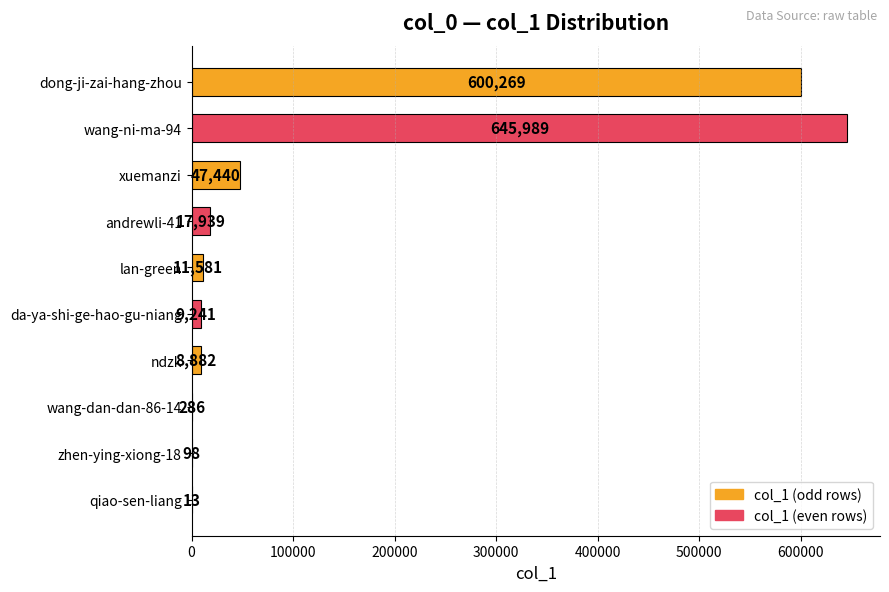

What is the change in value from wang-ni-ma-94 to lan-green?

-634408